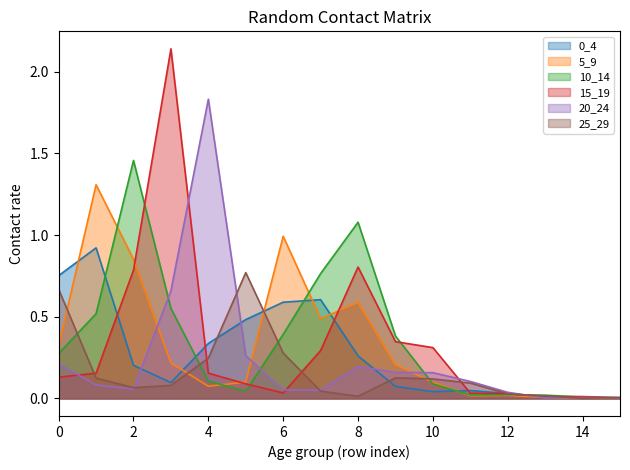

Is it true that 0_4 equals 0.1 at 4?

False